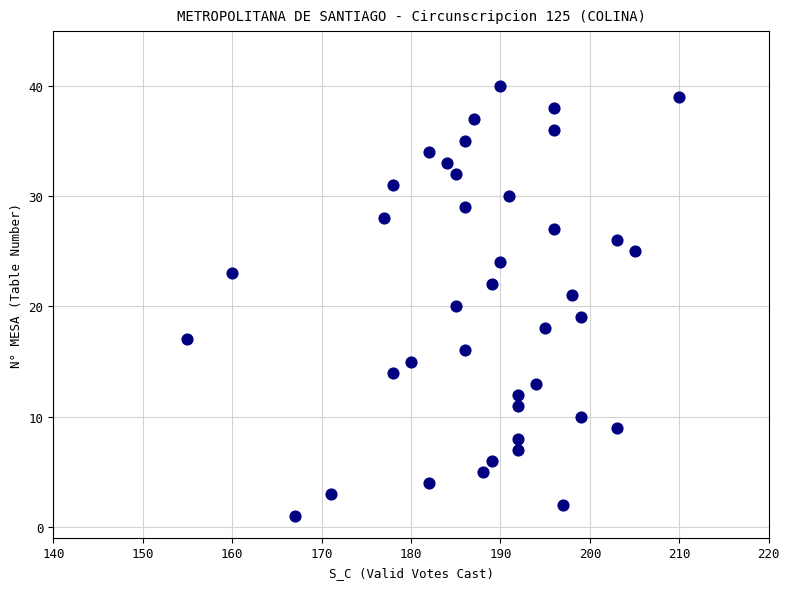

What is the range of X values (max minus min)?

55